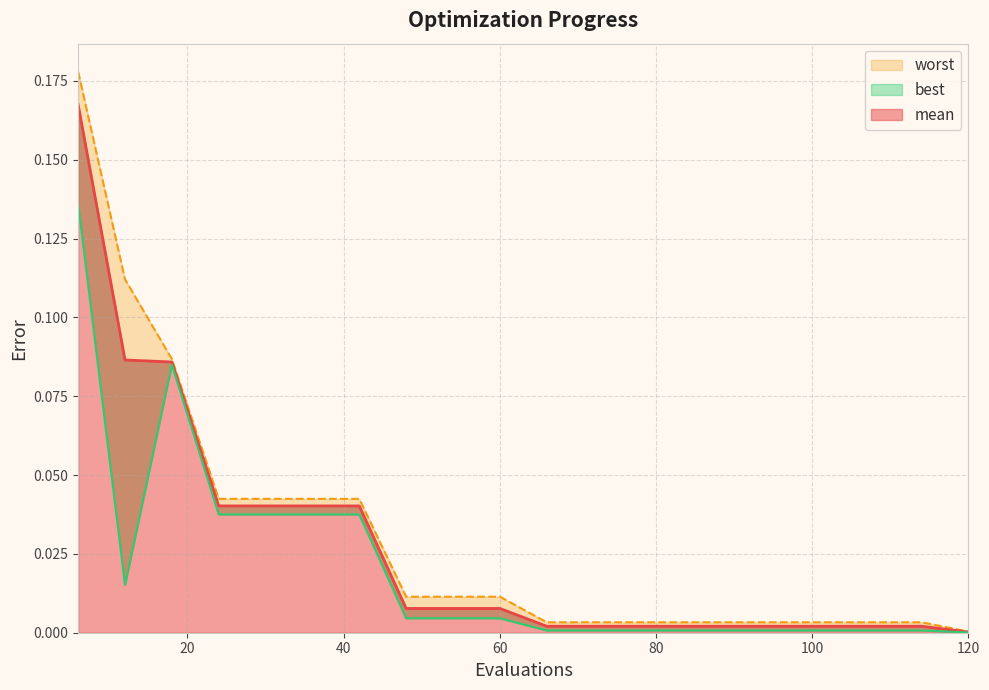

The mean series shows 0.0 at 42. True or false?

True